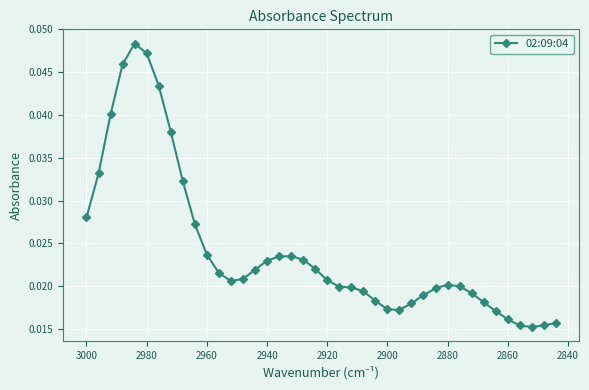

True or false: the data has more than 0 interior local peaks.

True